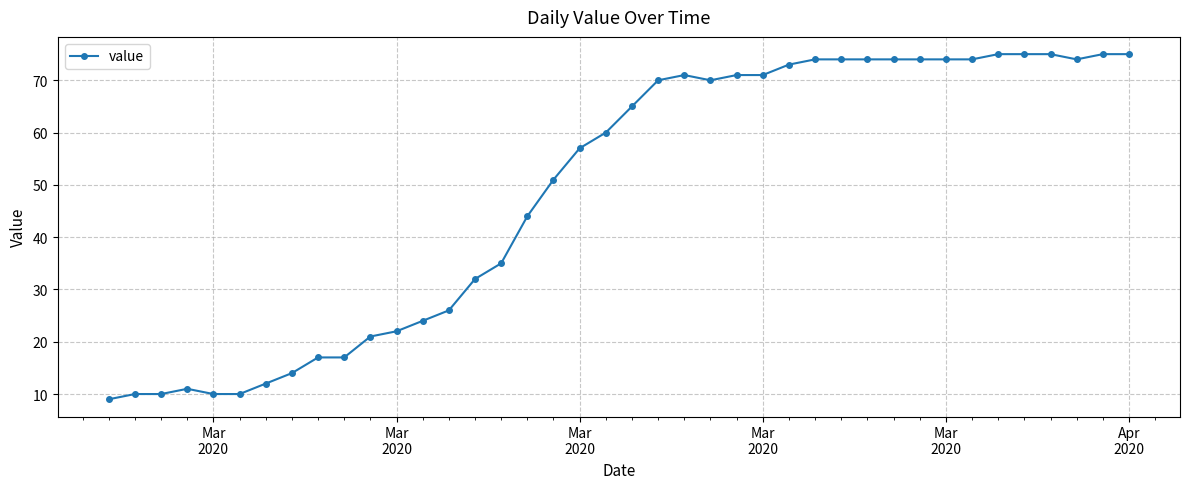

What is the value of the 29th point from the left?

74